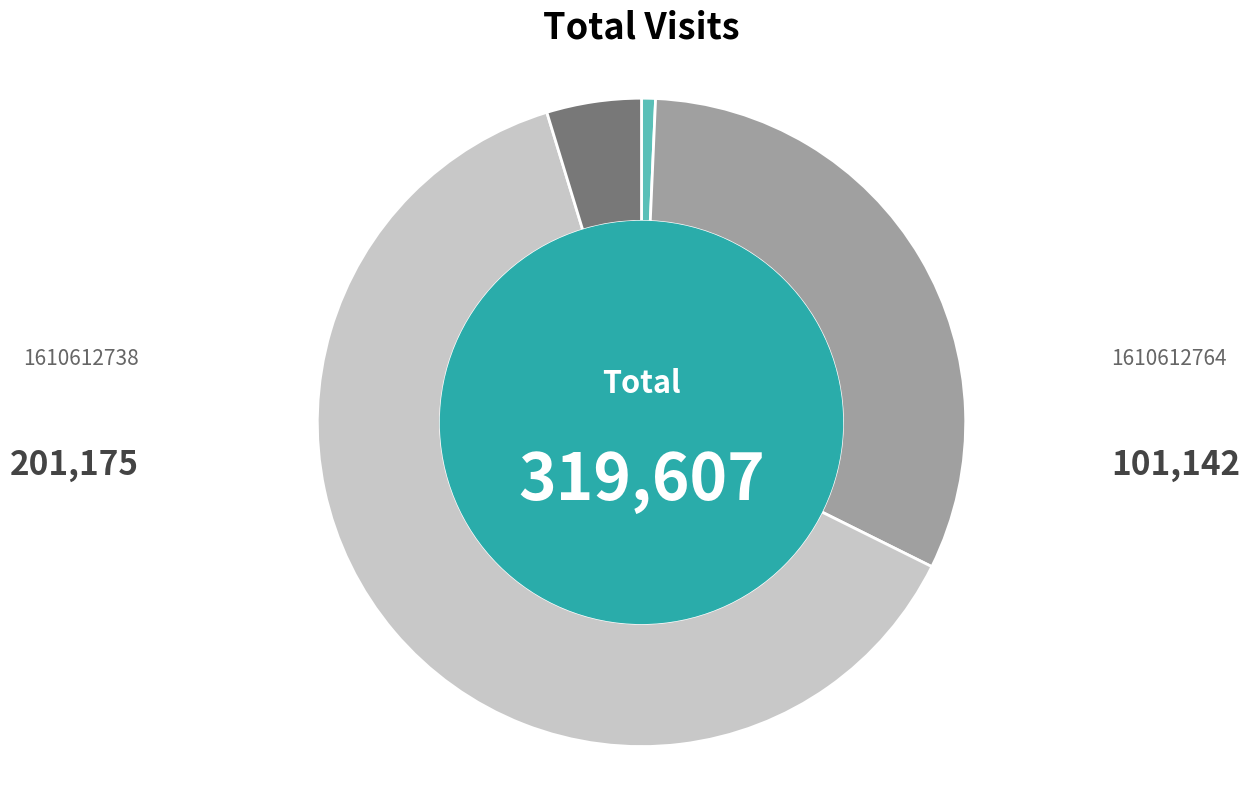

Is there a majority slice in this chart?

Yes